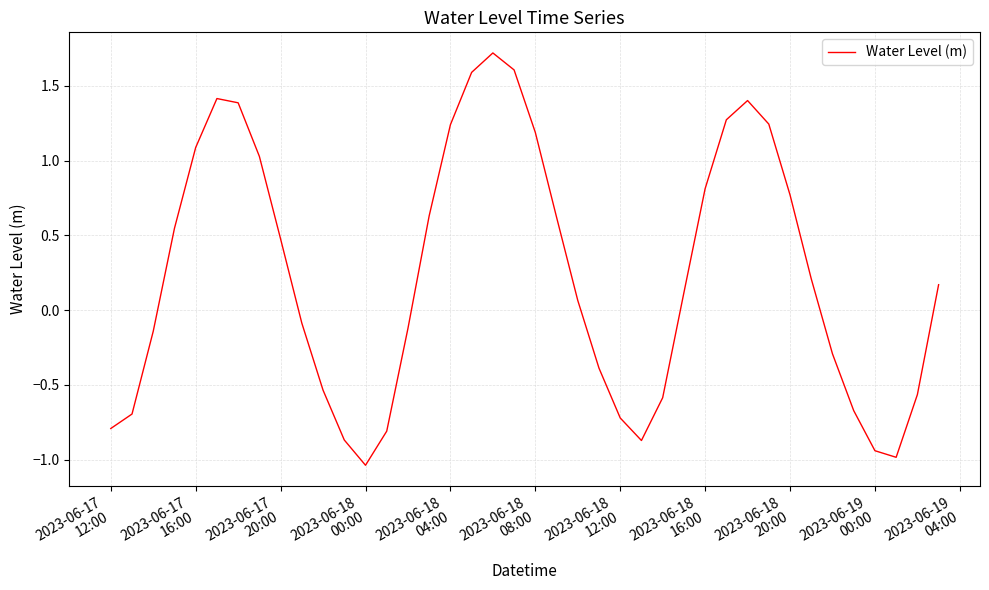

What is the difference between the maximum and minimum values?

2.8